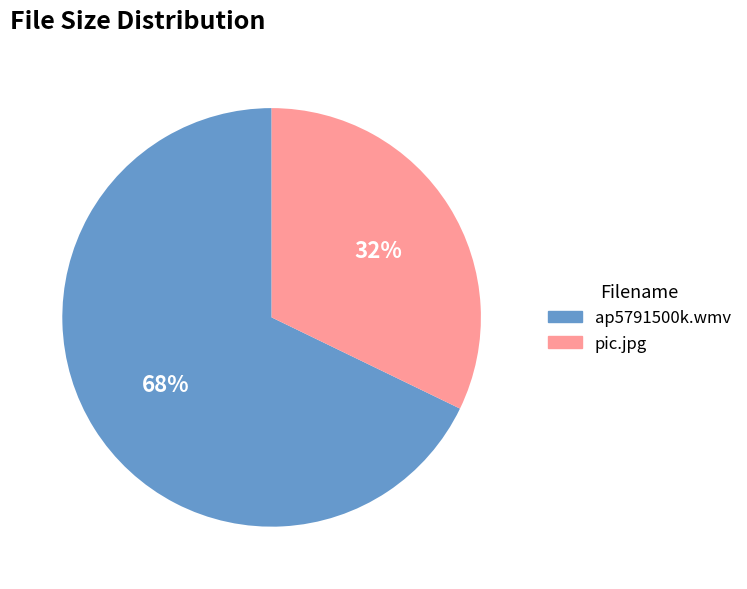

Is pic.jpg the majority of the pie?

No